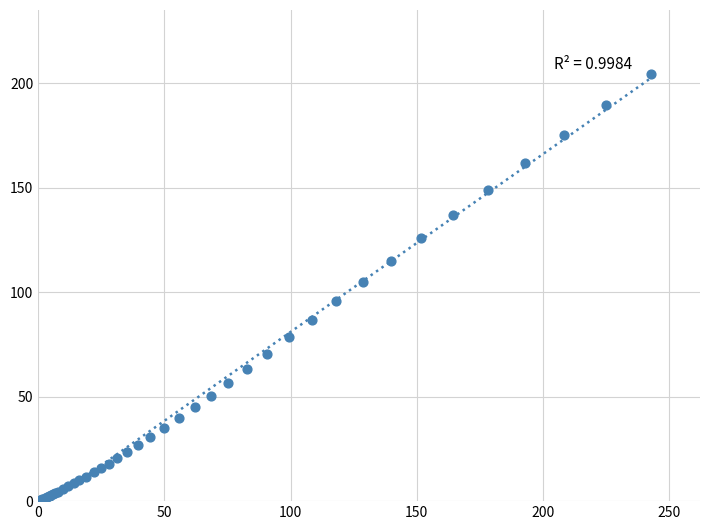

What Y value in the scatter plot is closest to 102?

105.0